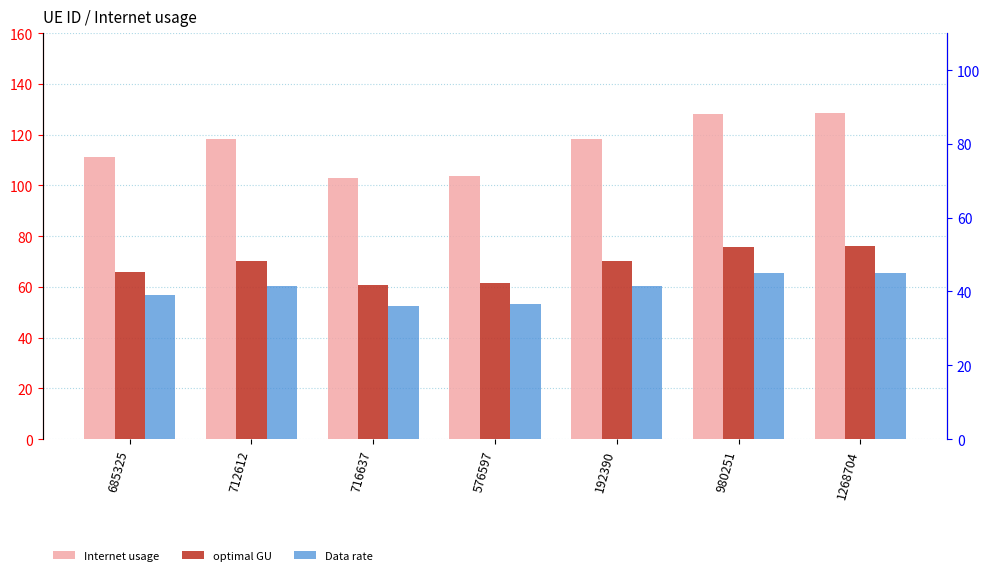

At which category does the chart reach its minimum across all series?

716637